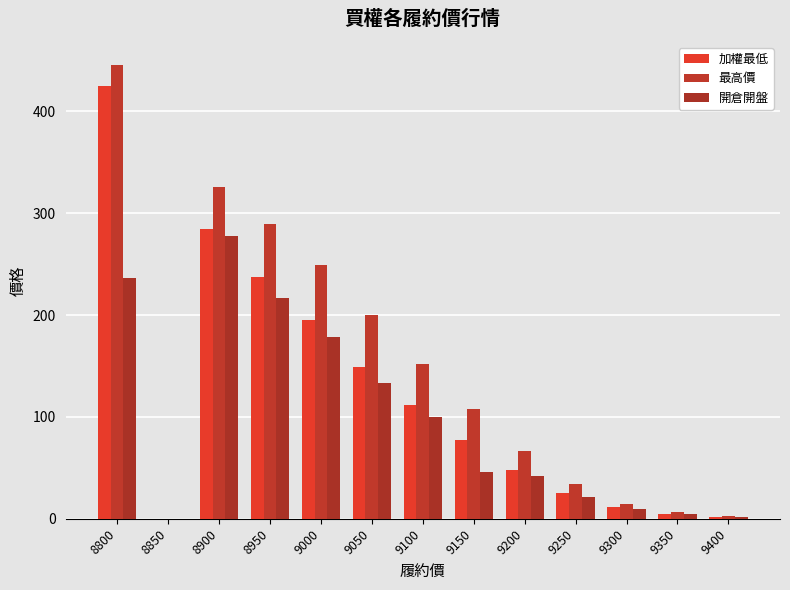

Reading left to right, what are all the values shown in this chart?

加權最低: 8800=425.0	8850=0.0	8900=285.0	8950=237.0	9000=195.0	9050=149.0	9100=112.0	9150=77.0	9200=48.0	9250=25.0	9300=11.5	9350=5.0	9400=1.7
最高價: 8800=446.0	8850=0.0	8900=326.0	8950=289.0	9000=249.0	9050=200.0	9100=152.0	9150=108.0	9200=67.0	9250=34.0	9300=14.5	9350=6.2	9400=2.3
開倉開盤: 8800=236.0	8850=0.0	8900=278.0	8950=217.0	9000=178.0	9050=133.0	9100=100.0	9150=46.0	9200=41.5	9250=21.5	9300=9.7	9350=5.1	9400=2.0